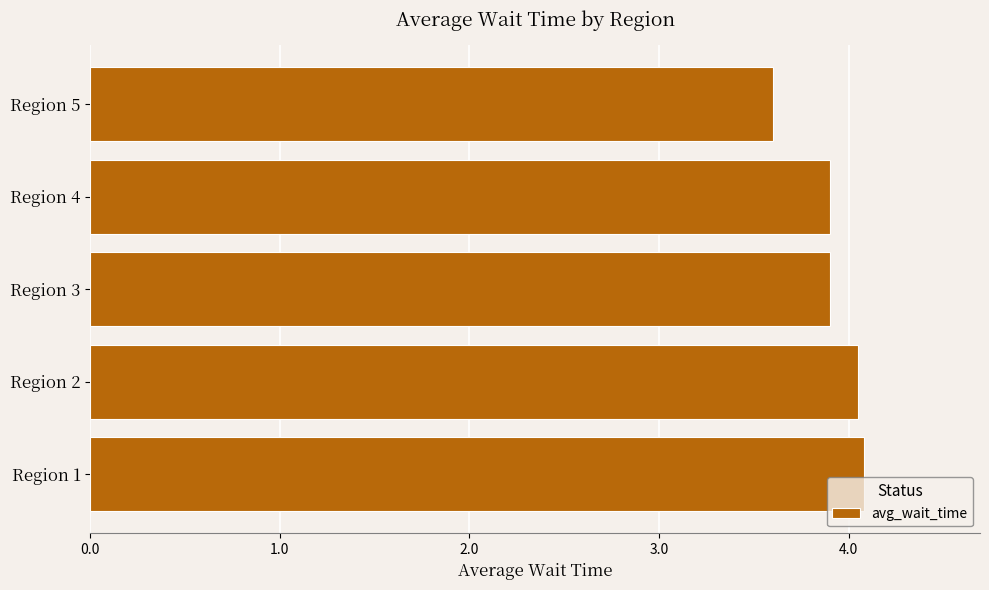

Which category has the lowest value across all series?

Region 5